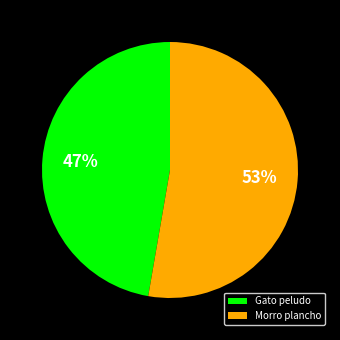

The Gato peludo slice represents 47% of the pie. True or false?

True